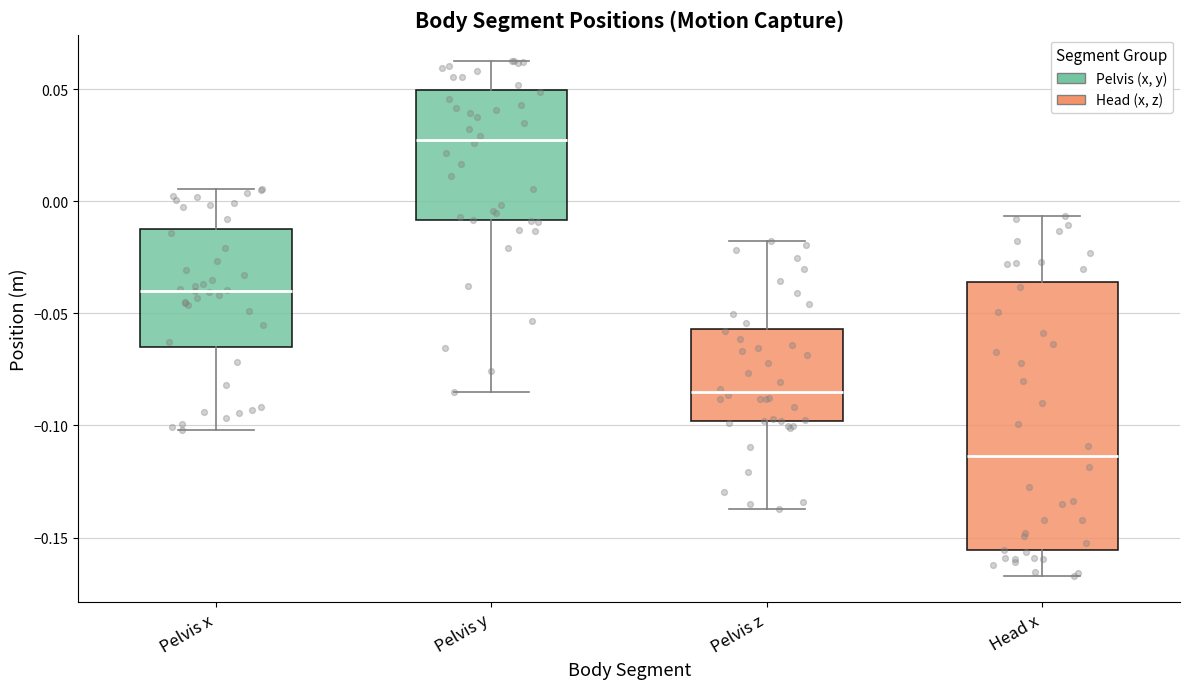

Reading left to right, read every box against the y-axis: the position of its median line, the range the box covers, and the ends of its whiskers. The values are not printed on the chart, so give them approximately, as read against the axis.

Pelvis x: median -0.040, box -0.065 to -0.010, whiskers -0.100 to 0.005
Pelvis y: median 0.030, box -0.010 to 0.050, whiskers -0.085 to 0.065
Pelvis z: median -0.085, box -0.100 to -0.055, whiskers -0.135 to -0.020
Head x: median -0.115, box -0.155 to -0.035, whiskers -0.165 to -0.005